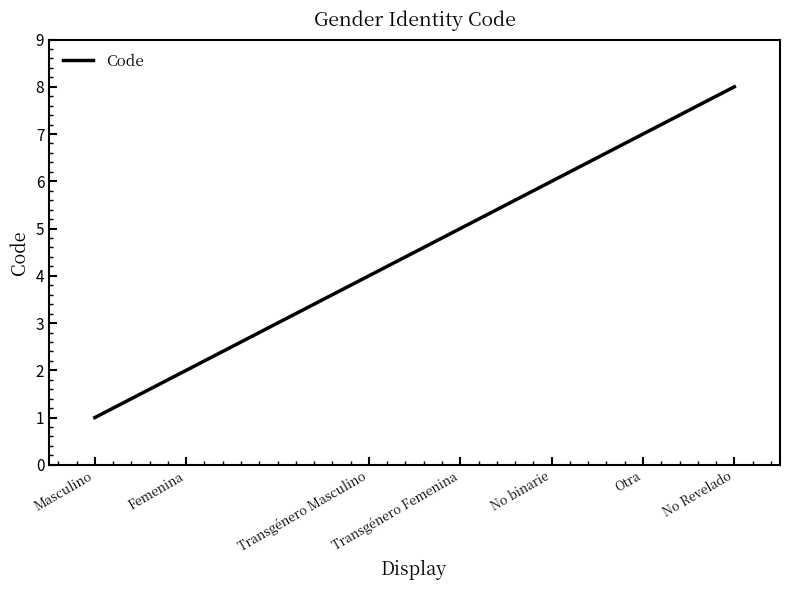

What is the change in value from Otra to No Revelado?

+1